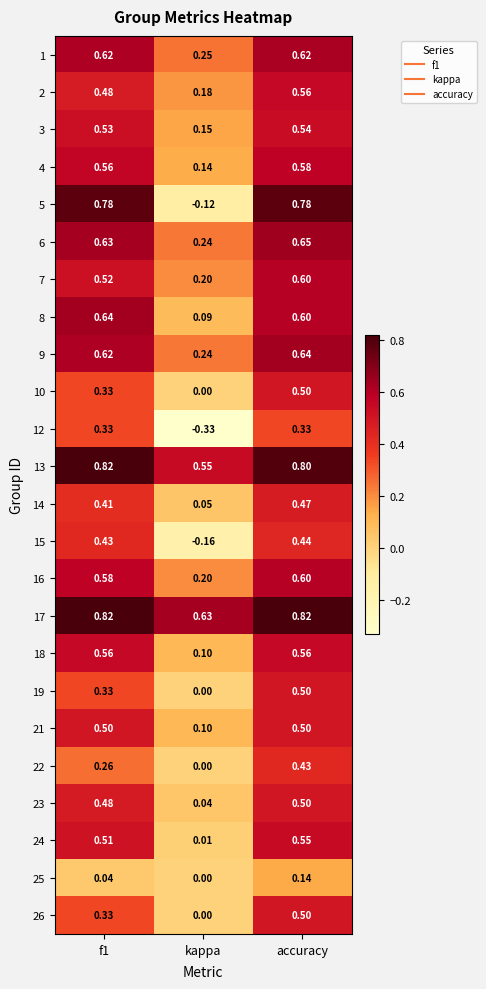

At how many categories does at least one series exceed 0?

3